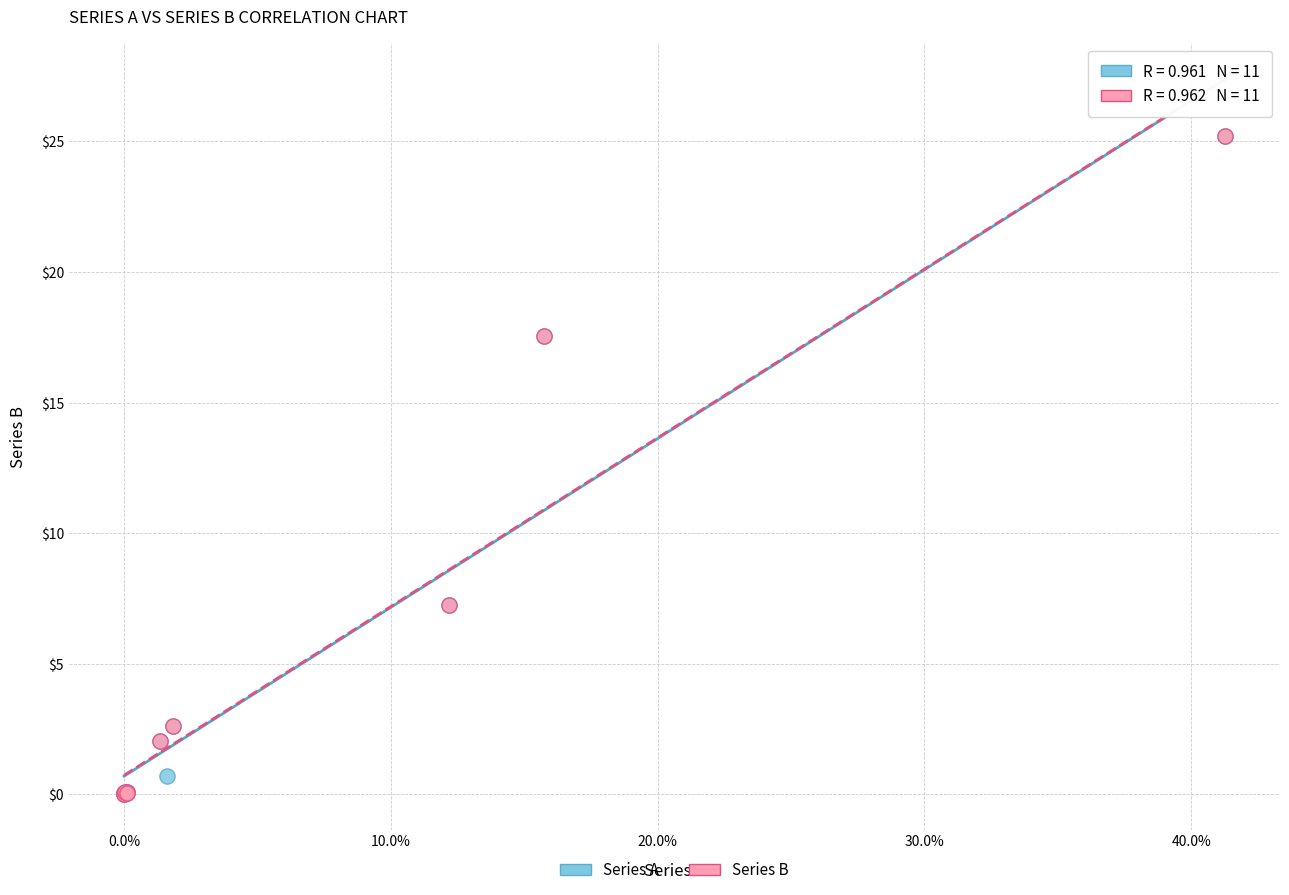

What are all the series names shown in the legend?

Series A, Series B